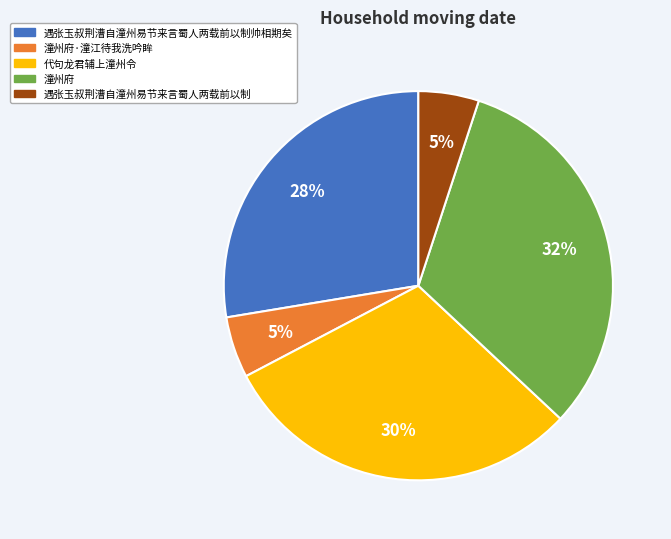

Combined, do 潼州府·潼江待我洗吟眸 and 代句龙君辅上潼州令 account for over 50%?

No